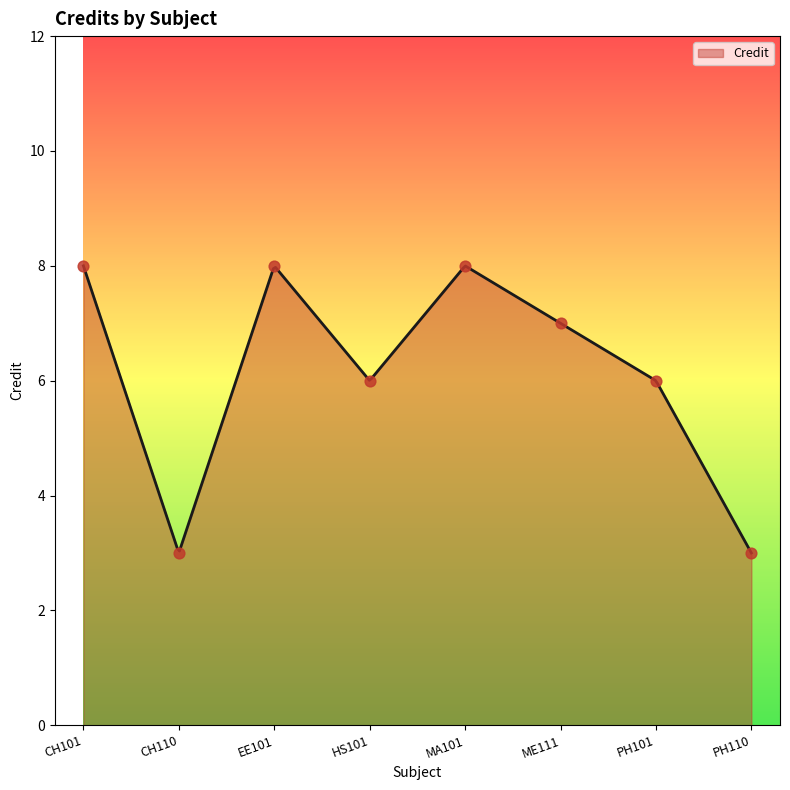

What is the change in value from MA101 to ME111?

-1